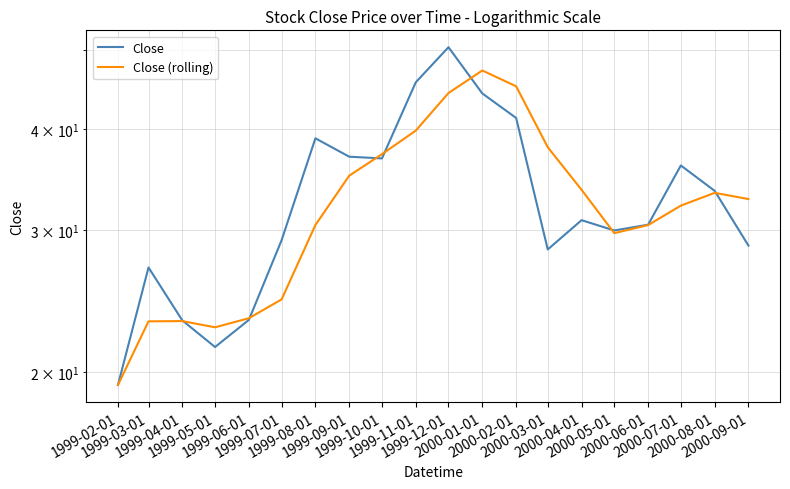

Reading right to left, list all the values displayed in this chart.

Close: 2000-09-01=28.7	2000-08-01=33.5	2000-07-01=36.0	2000-06-01=30.5	2000-05-01=30.0	2000-04-01=30.8	2000-03-01=28.4	2000-02-01=41.3	2000-01-01=44.2	1999-12-01=50.5	1999-11-01=45.7	1999-10-01=36.8	1999-09-01=37.0	1999-08-01=38.9	1999-07-01=29.1	1999-06-01=23.2	1999-05-01=21.5	1999-04-01=23.2	1999-03-01=27.0	1999-02-01=19.3
Close (rolling): 2000-09-01=32.8	2000-08-01=33.3	2000-07-01=32.1	2000-06-01=30.4	2000-05-01=29.7	2000-04-01=33.6	2000-03-01=38.0	2000-02-01=45.1	2000-01-01=47.2	1999-12-01=44.3	1999-11-01=39.8	1999-10-01=37.2	1999-09-01=35.0	1999-08-01=30.4	1999-07-01=24.6	1999-06-01=23.3	1999-05-01=22.7	1999-04-01=23.1	1999-03-01=23.1	1999-02-01=19.3